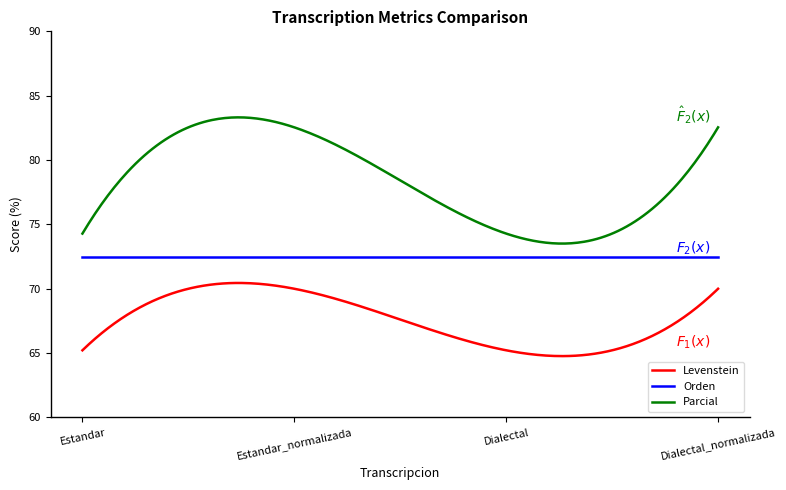

True or false: Parcial and Orden cross at least once.

False